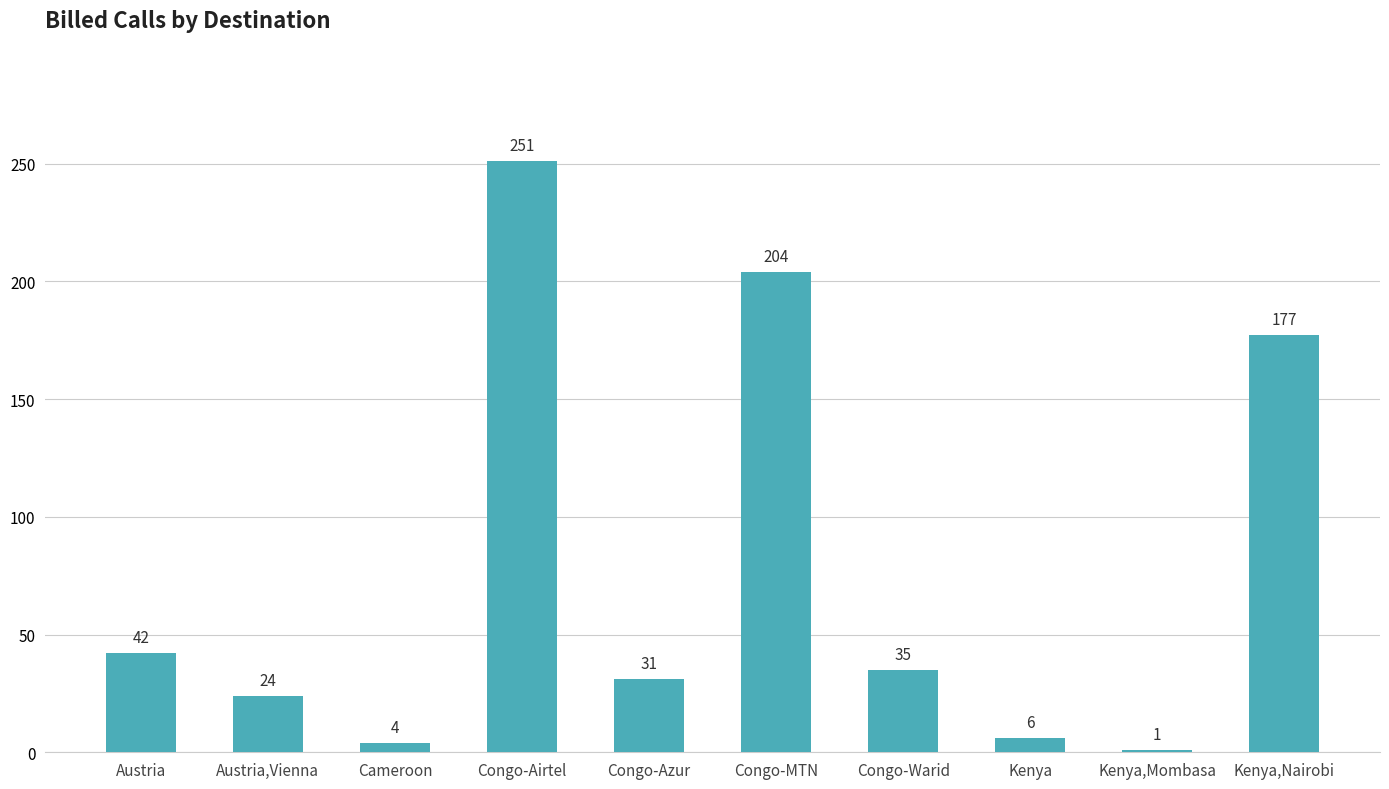

What is the sum of all values?

775